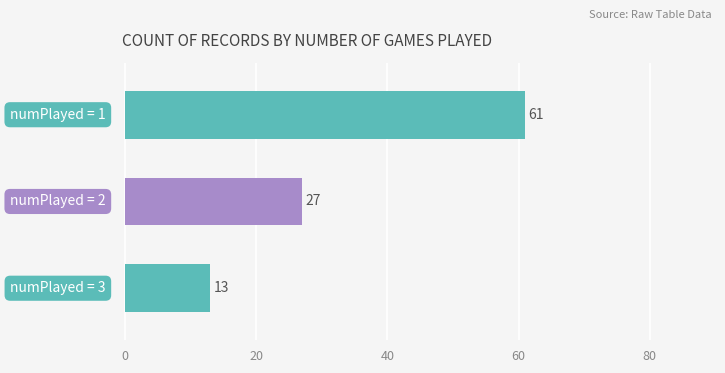

Count the number of data series in this chart.

1